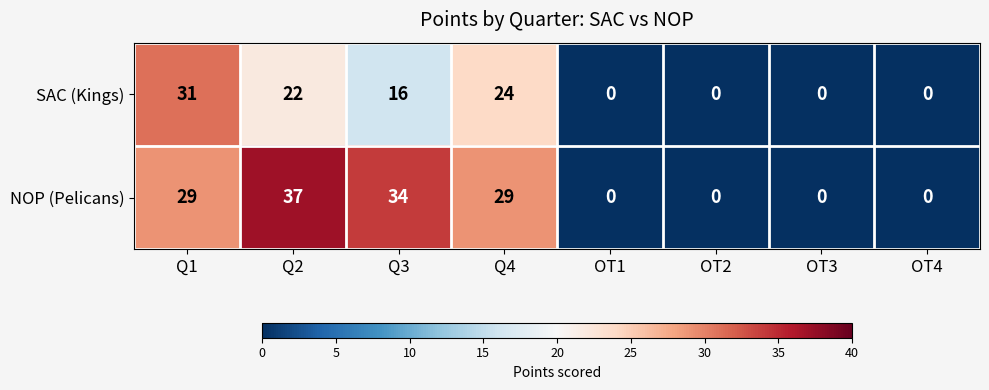

Reading left to right, extract all data points from this chart.

SAC (Kings): Q1=31	Q2=22	Q3=16	Q4=24	OT1=0	OT2=0	OT3=0	OT4=0
NOP (Pelicans): Q1=29	Q2=37	Q3=34	Q4=29	OT1=0	OT2=0	OT3=0	OT4=0